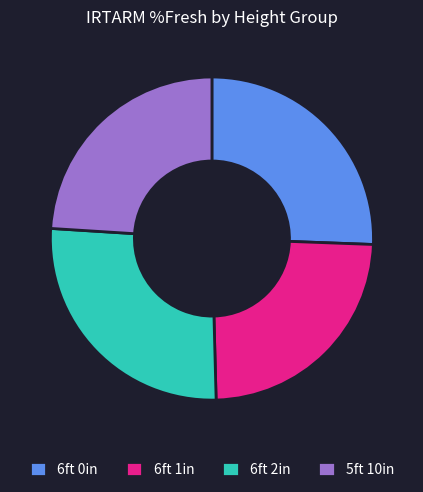

Is the sum of 6ft 1in and 5ft 10in greater than half?

No